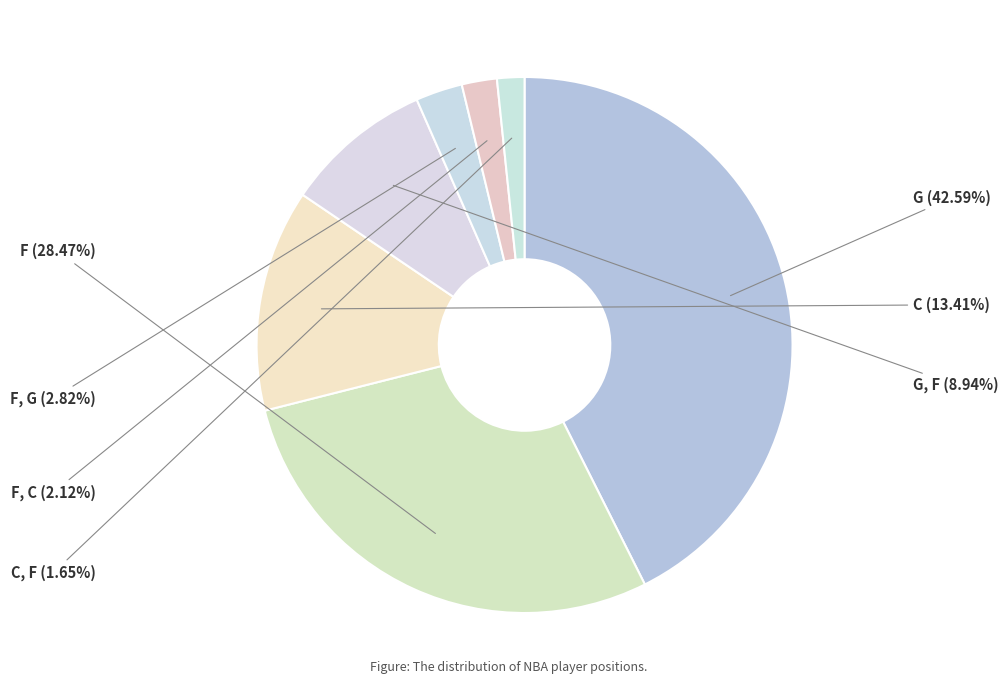

Rank the categories by value from lowest to highest.

C, F, F, C, F, G, G, F, C, F, G